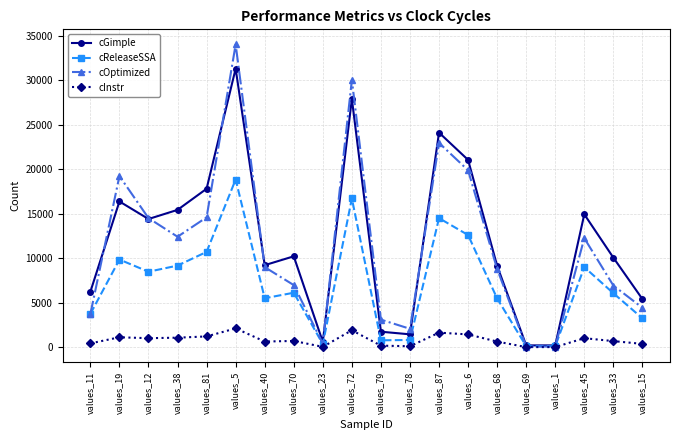

Is the value of cInstr at values_40 greater than the value of cReleaseSSA at values_72?

No